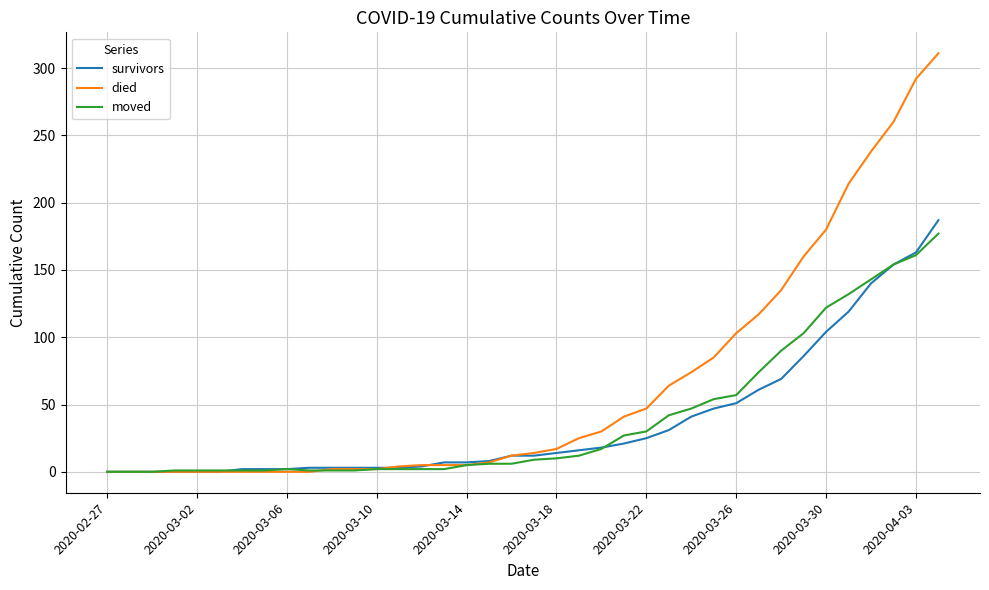

What is the maximum value shown in the chart?

311